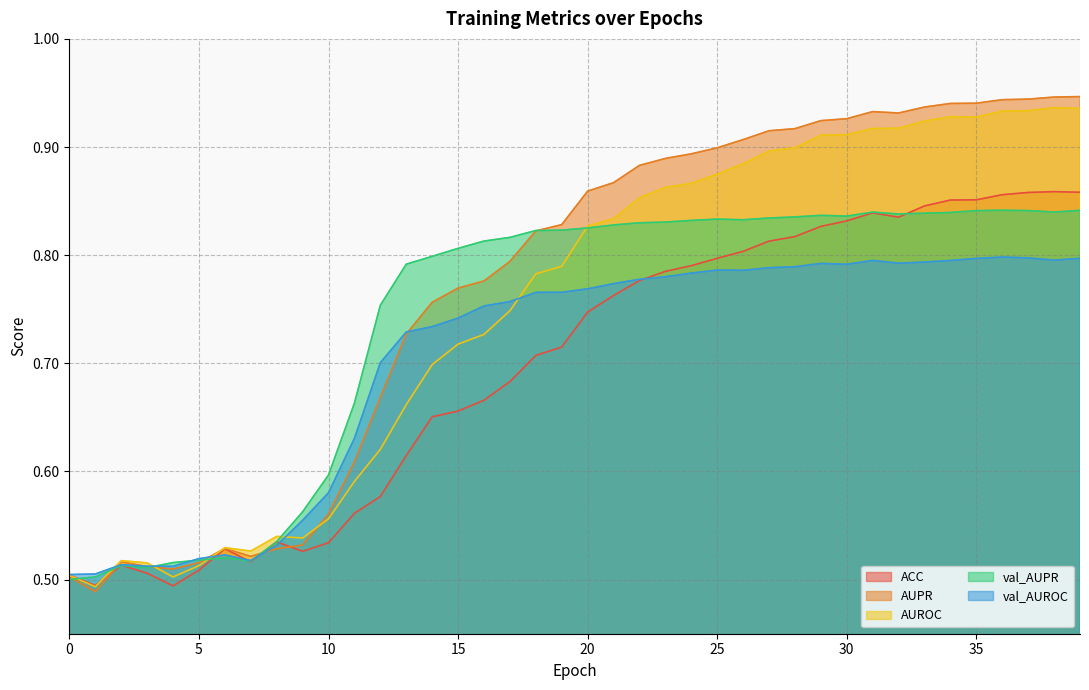

What is the total value across all series at 34?

4.4